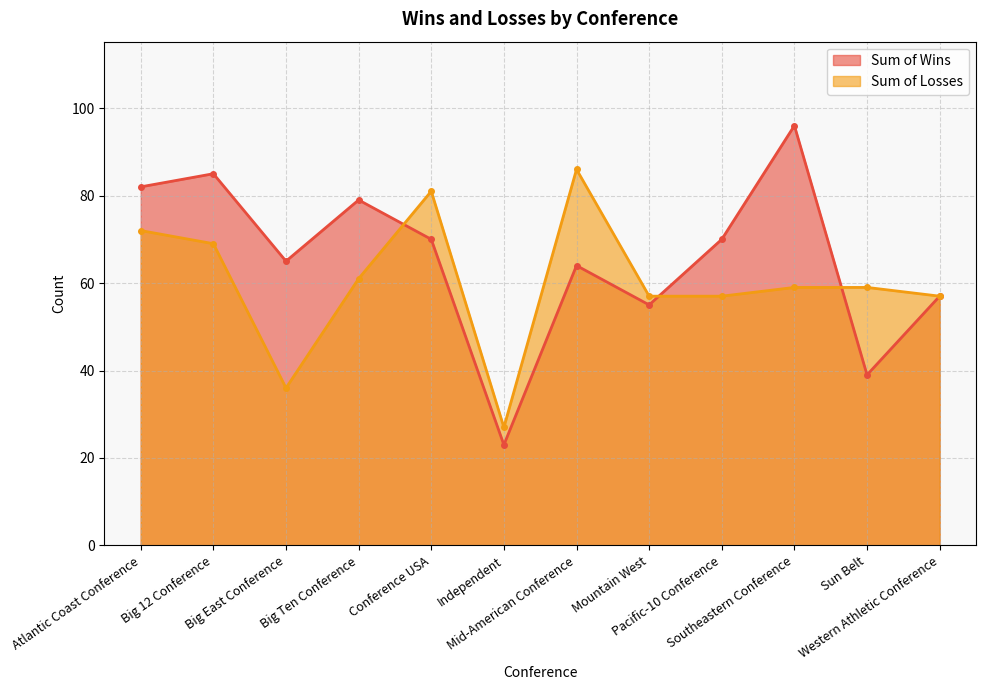

Reading right to left, what are all the values shown in this chart?

Sum of Wins: Western Athletic Conference=57	Sun Belt=39	Southeastern Conference=96	Pacific-10 Conference=70	Mountain West=55	Mid-American Conference=64	Independent=23	Conference USA=70	Big Ten Conference=79	Big East Conference=65	Big 12 Conference=85	Atlantic Coast Conference=82
Sum of Losses: Western Athletic Conference=57	Sun Belt=59	Southeastern Conference=59	Pacific-10 Conference=57	Mountain West=57	Mid-American Conference=86	Independent=27	Conference USA=81	Big Ten Conference=61	Big East Conference=36	Big 12 Conference=69	Atlantic Coast Conference=72